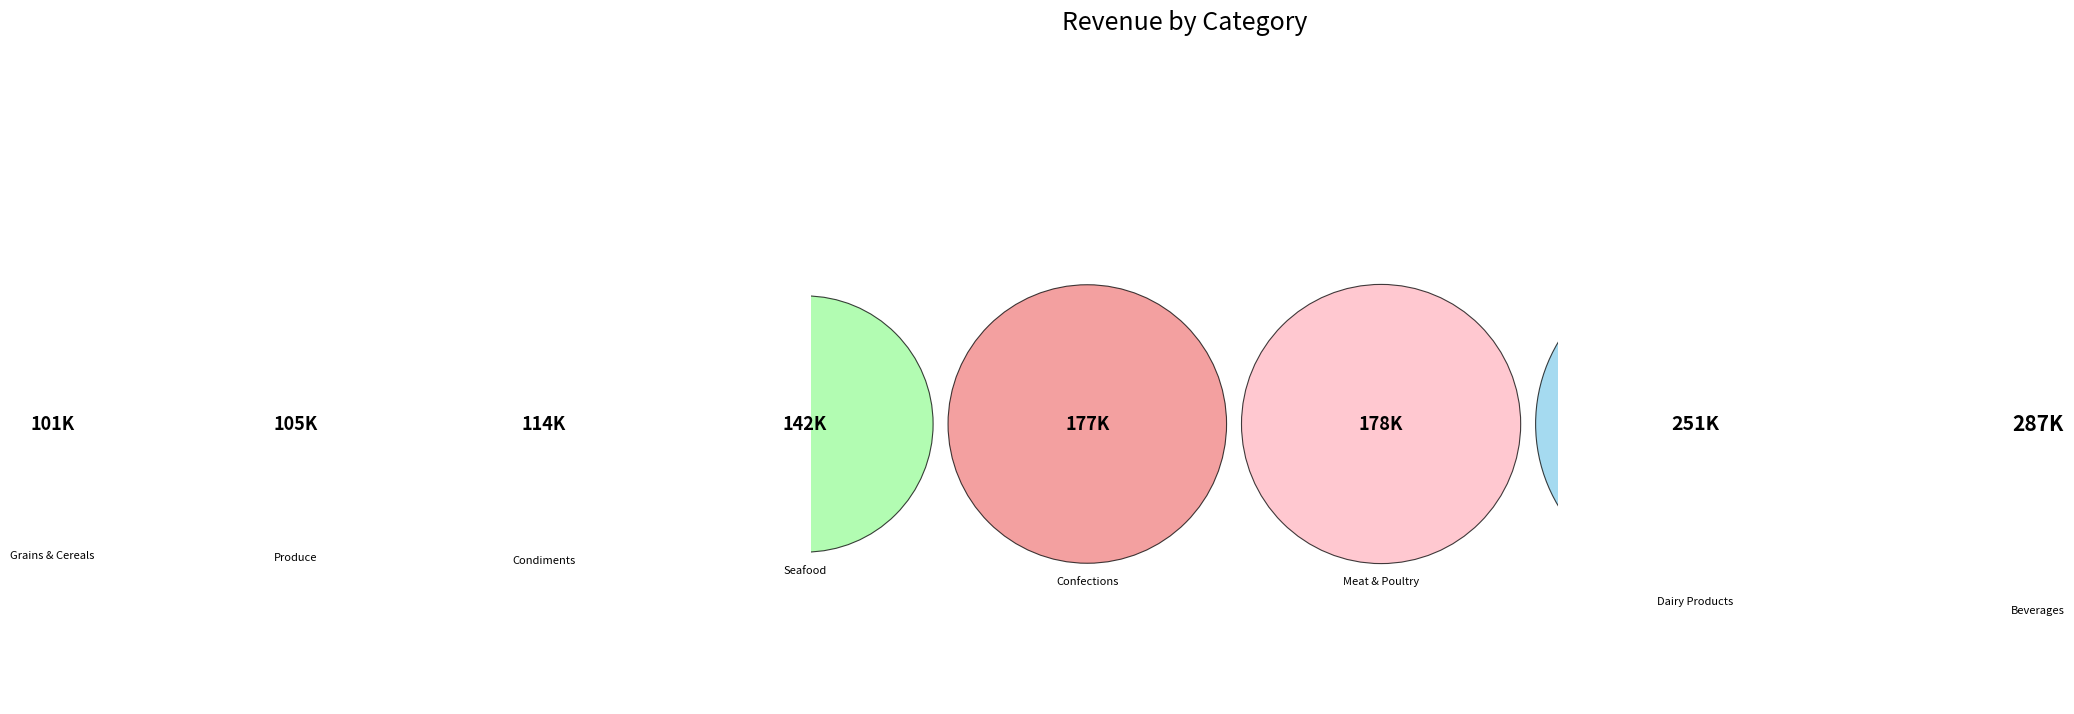

What is the change in value from Grains & Cereals to Produce?

+4541.8